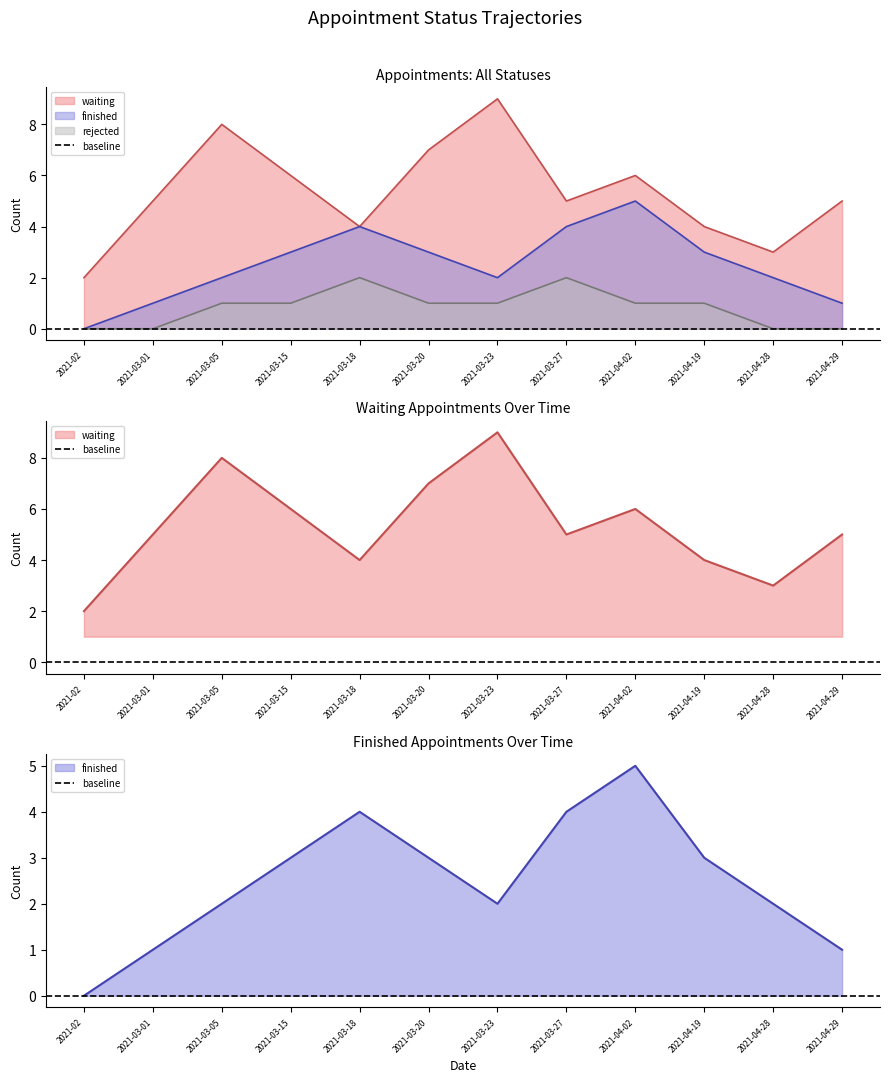

What is the total value across all series at 2021-03-01?

6